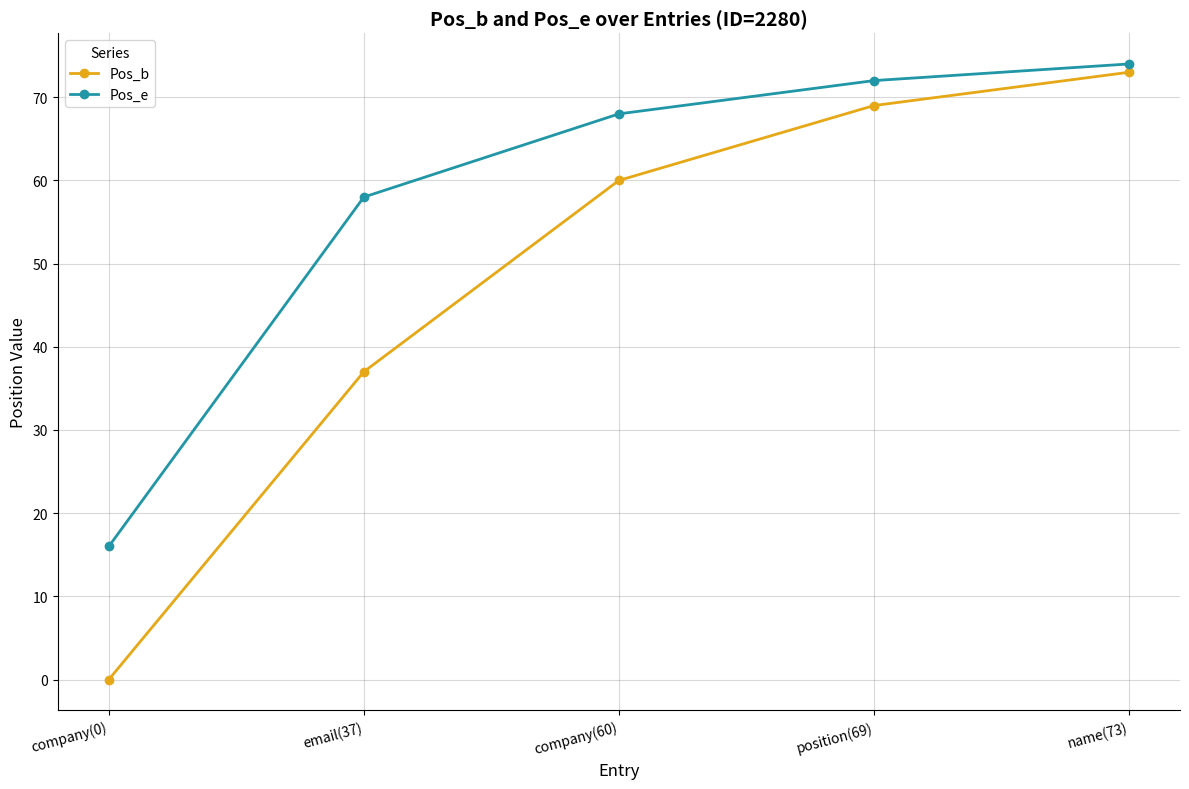

What position from the left is company(60)?

3